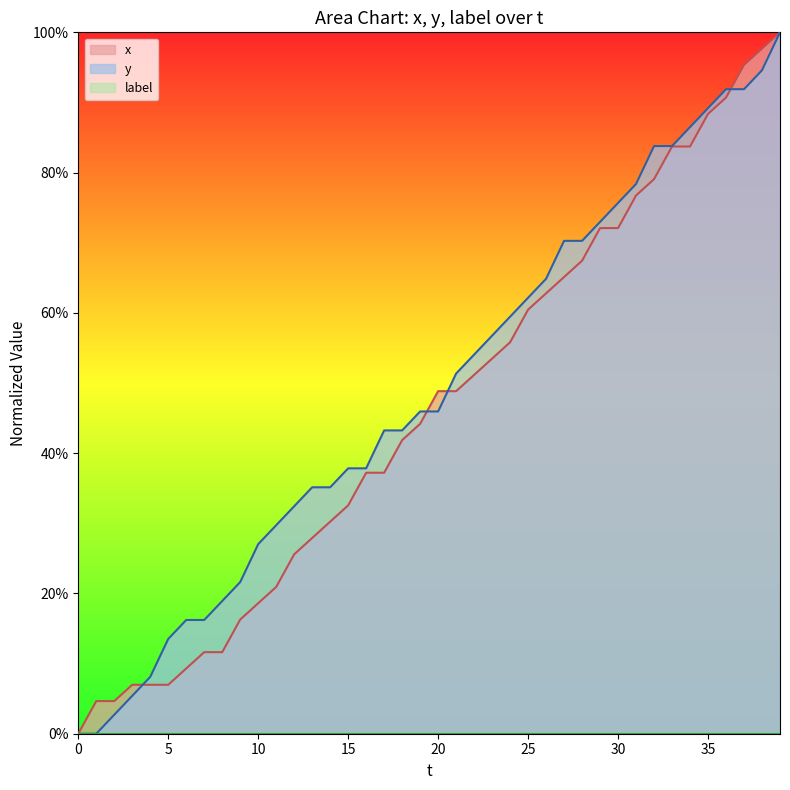

Which series has the largest total across all categories?

y